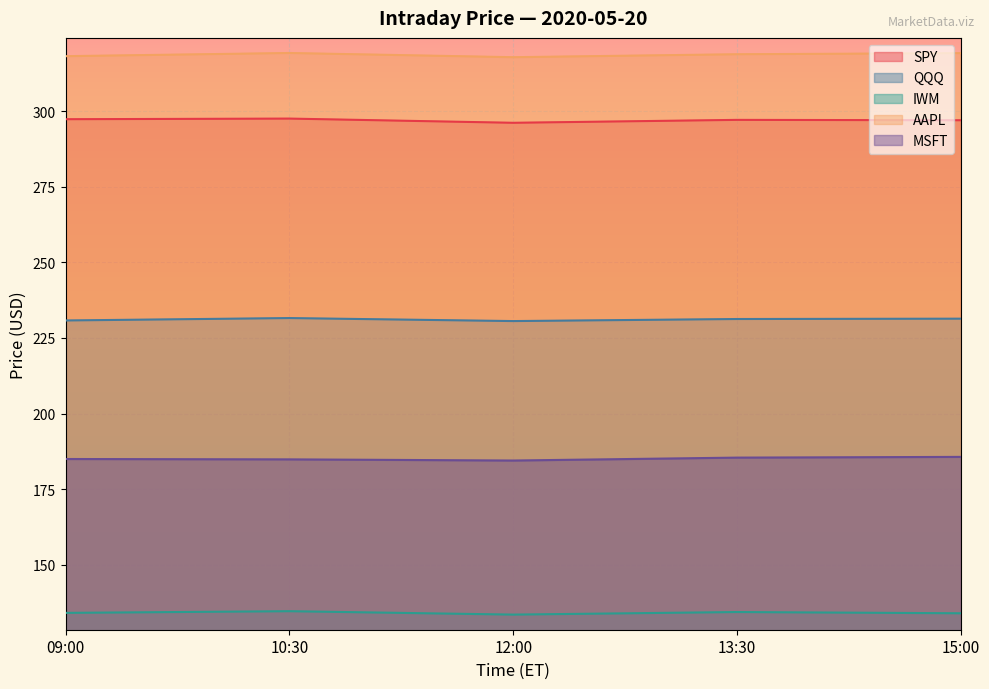

Is it true that IWM equals 189.5 at 13:30?

False